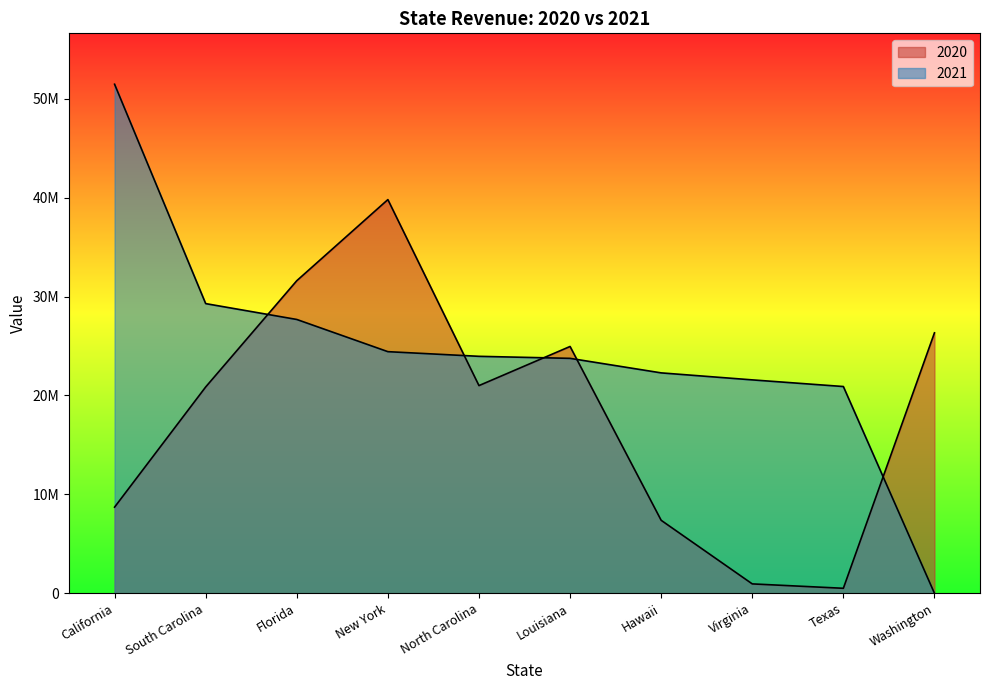

How many lines are shown in the chart?

2